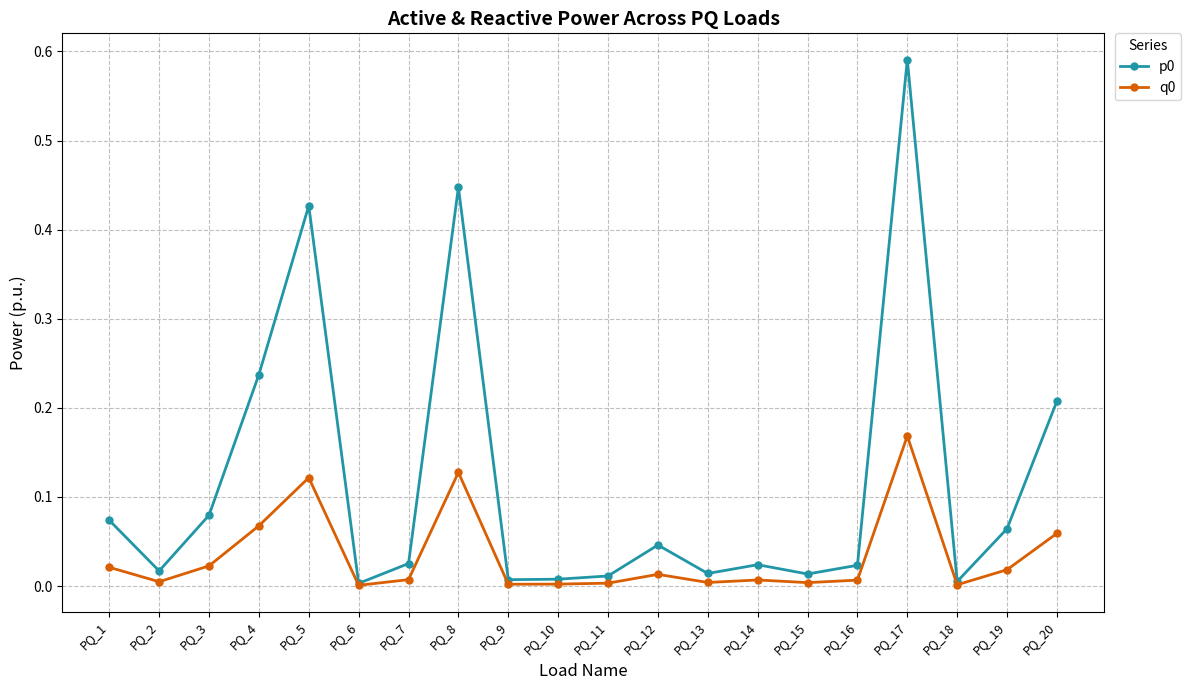

Is the value of p0 at PQ_6 greater than the value of q0 at PQ_4?

No